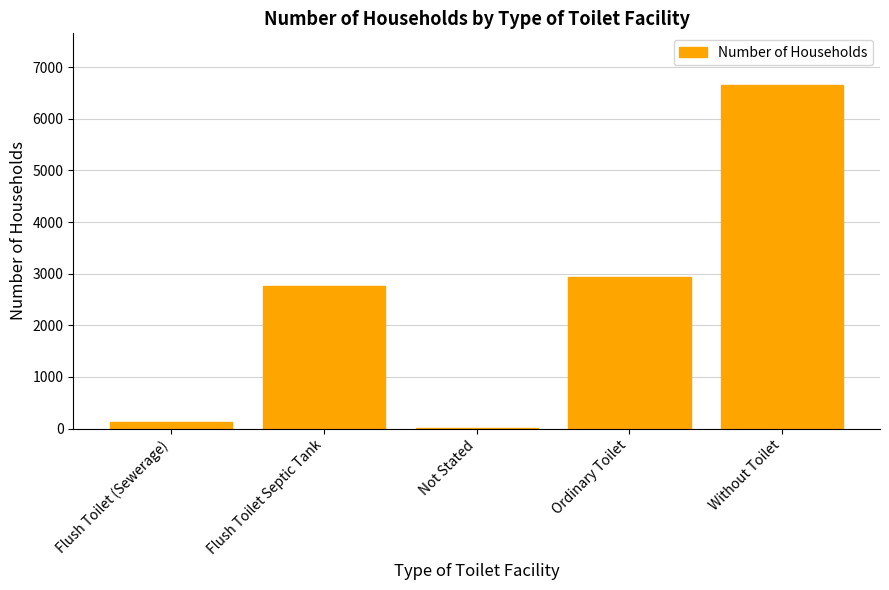

What is the difference between the values at Not Stated and Ordinary Toilet?

2917